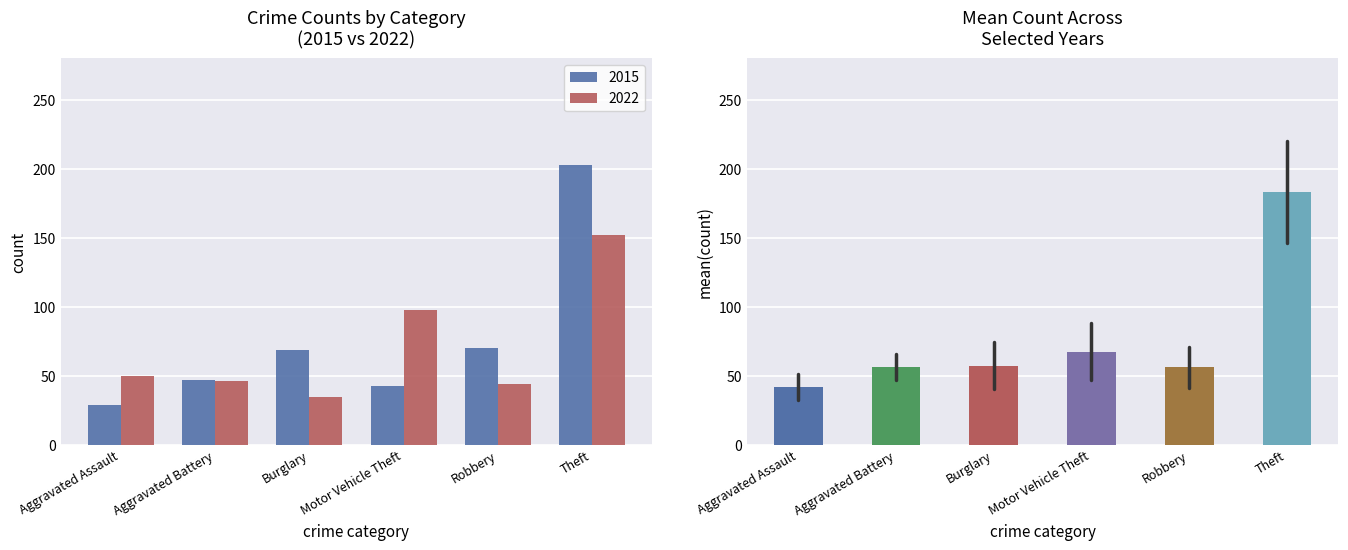

What is the value of the 6th bar from the left?

183.3